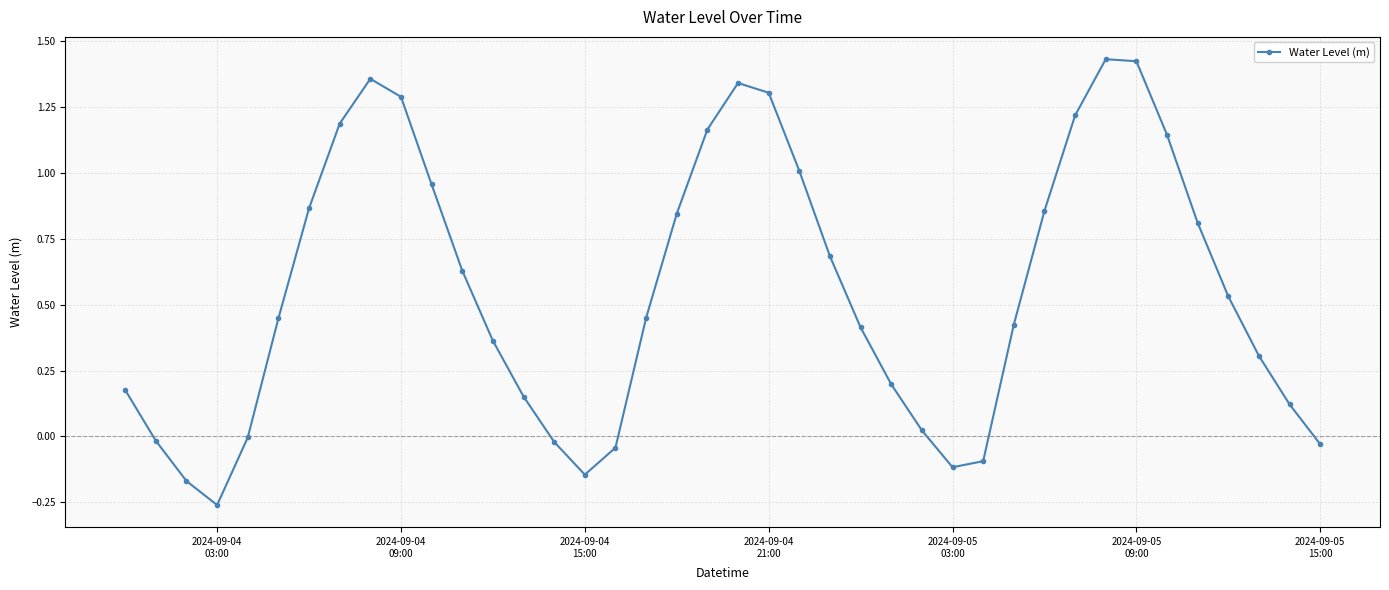

What is the difference between the maximum and minimum values?

1.7